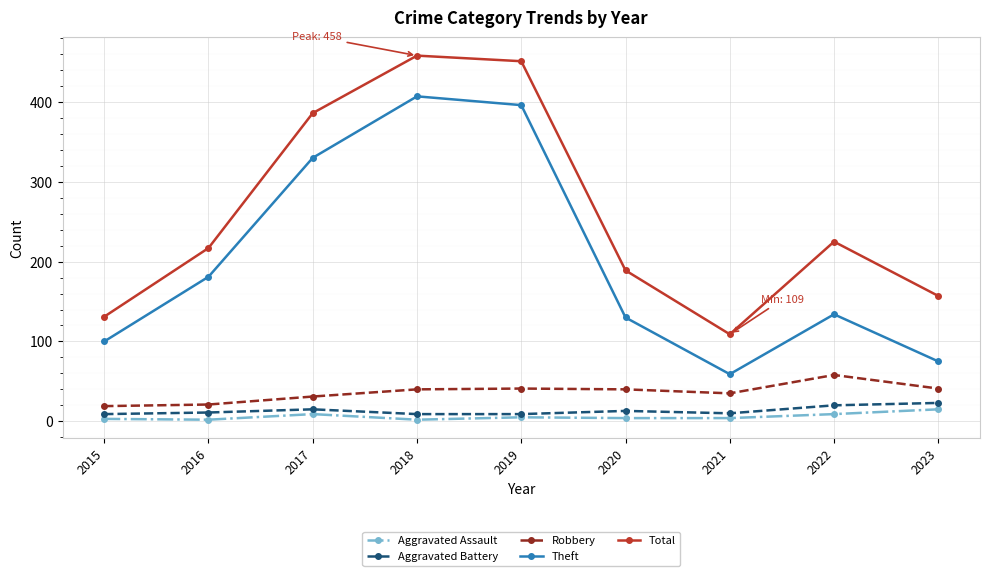

Where is the first local minimum for Theft?

2021